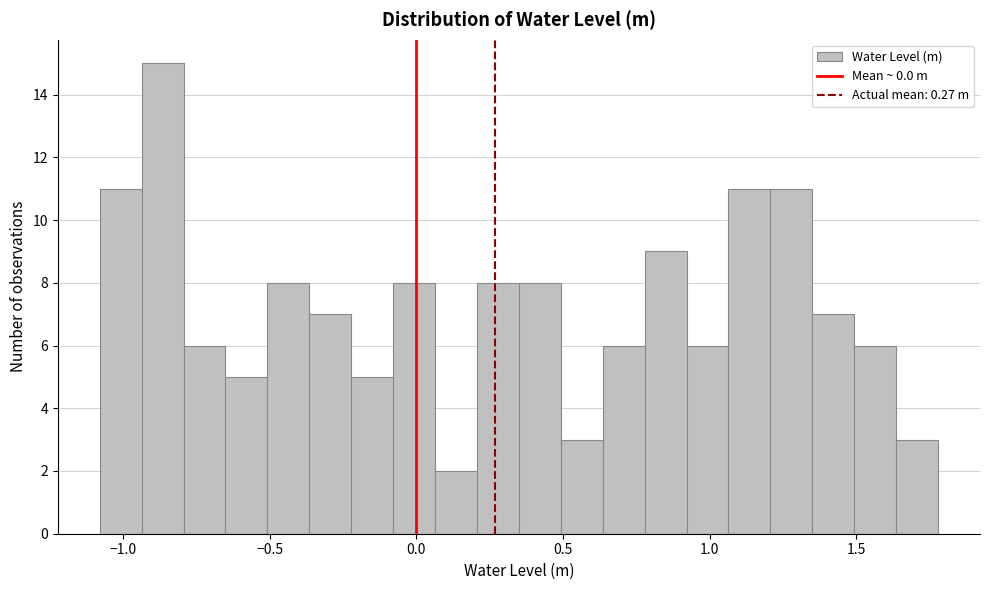

Around what value on the x-axis is the tallest bar? Give the approximate position of its centre, as read against the axis.

-0.85